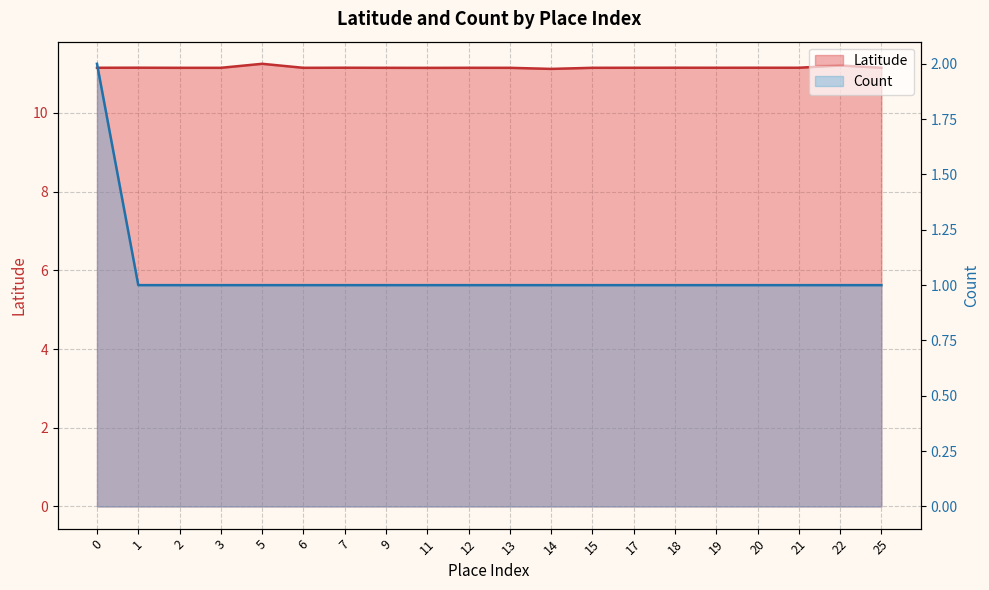

Is it true that Latitude equals 16.4 at 9?

False